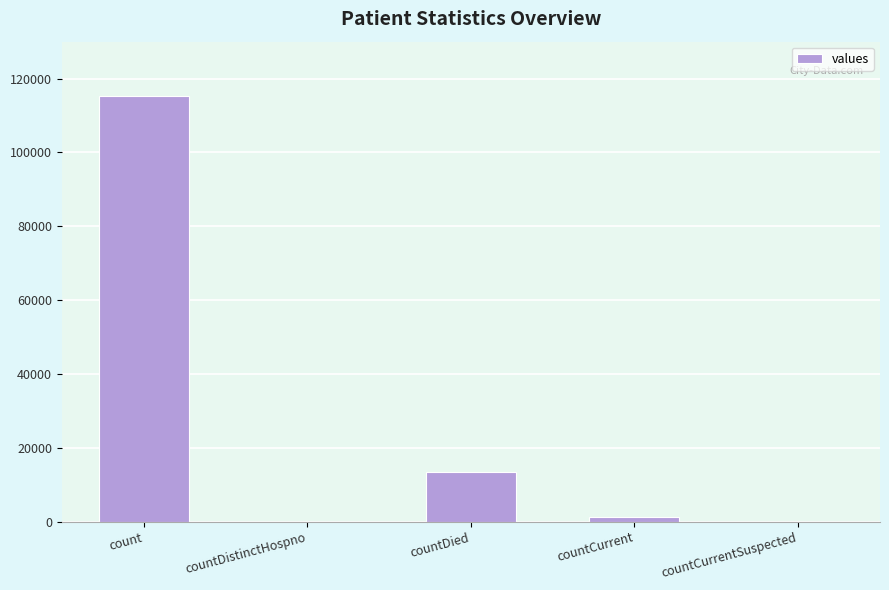

At which label is the value closest to 57689?

countDied